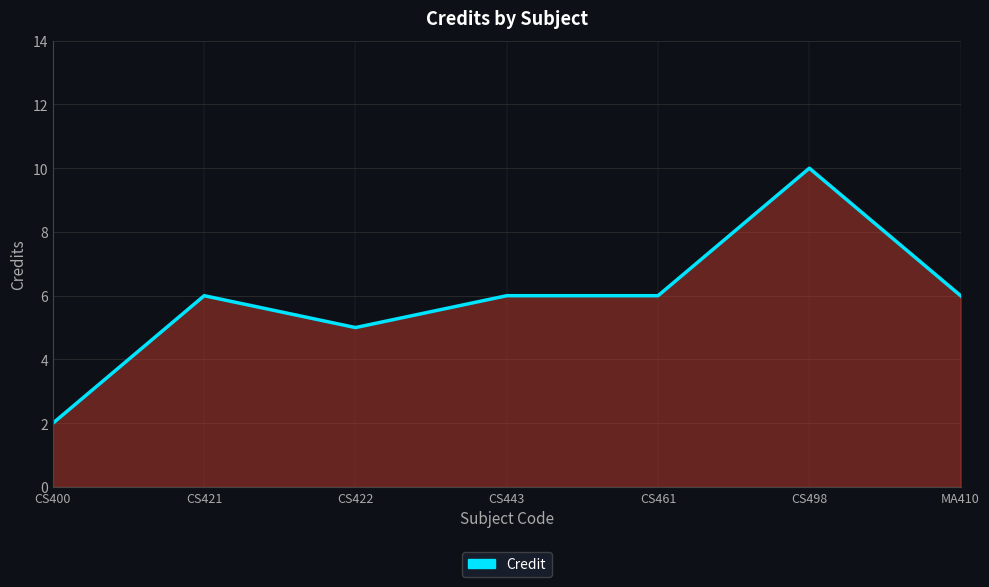

Reading left to right, list all the values displayed in this chart.

2	6	5	6	6	10	6